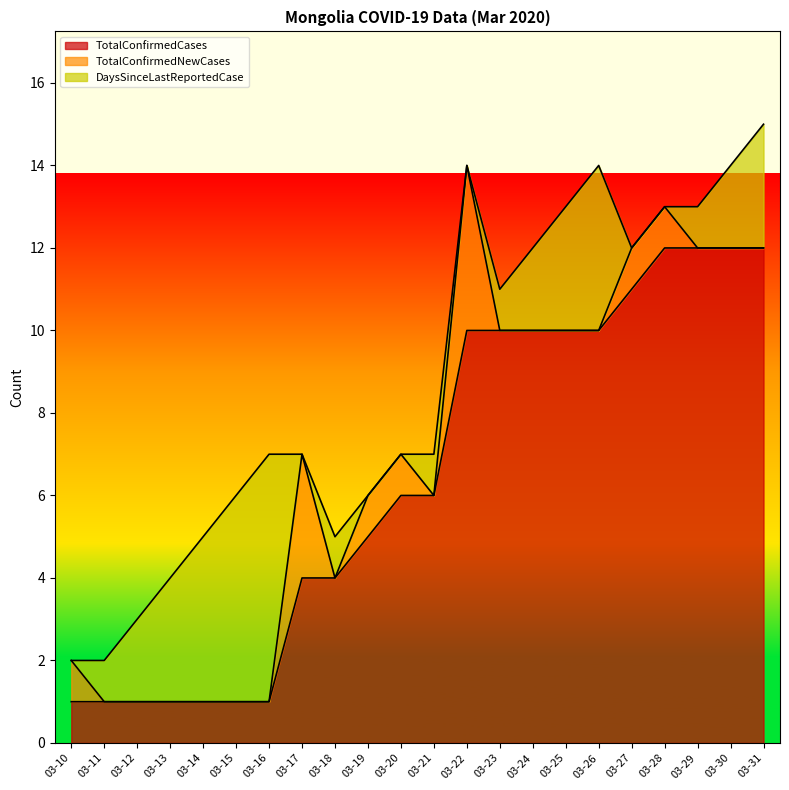

True or false: TotalConfirmedCases and TotalConfirmedNewCases intersect in this chart.

False